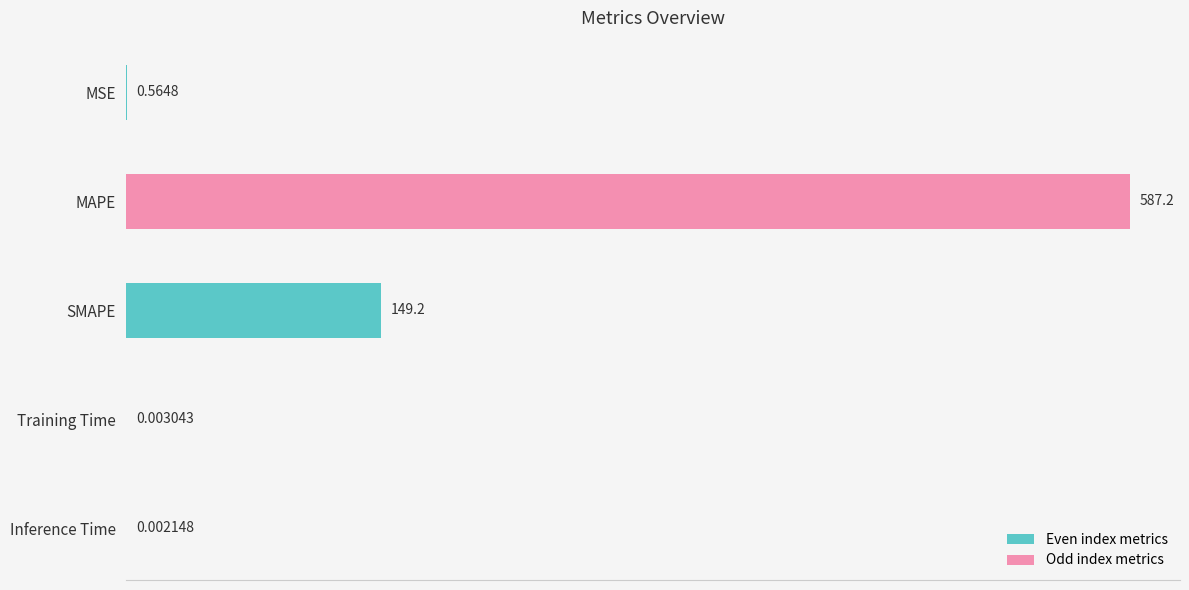

At which label is the value closest to 293?

SMAPE